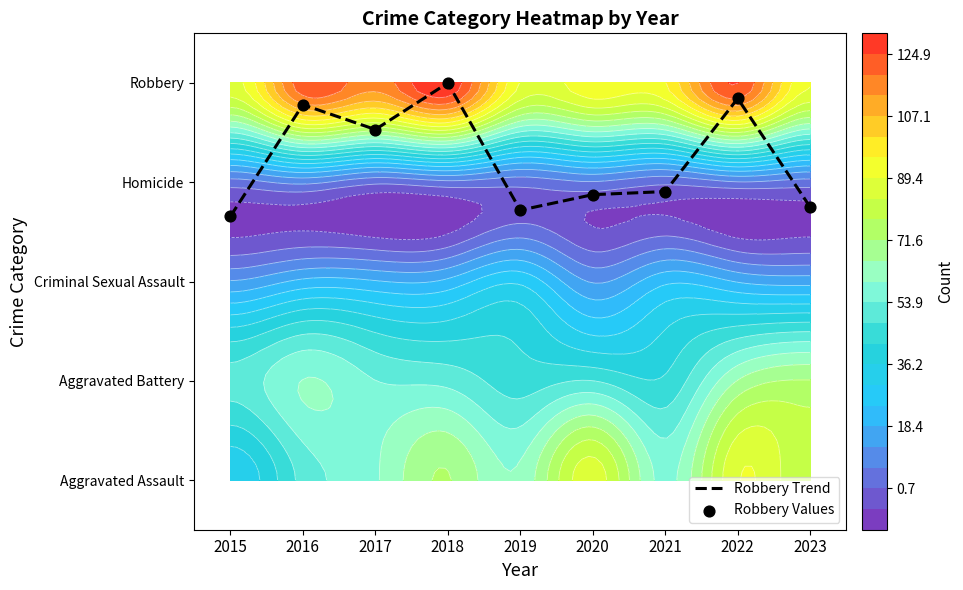

What is the difference between the maximum and second lowest values in the Robbery Values series?

1.3